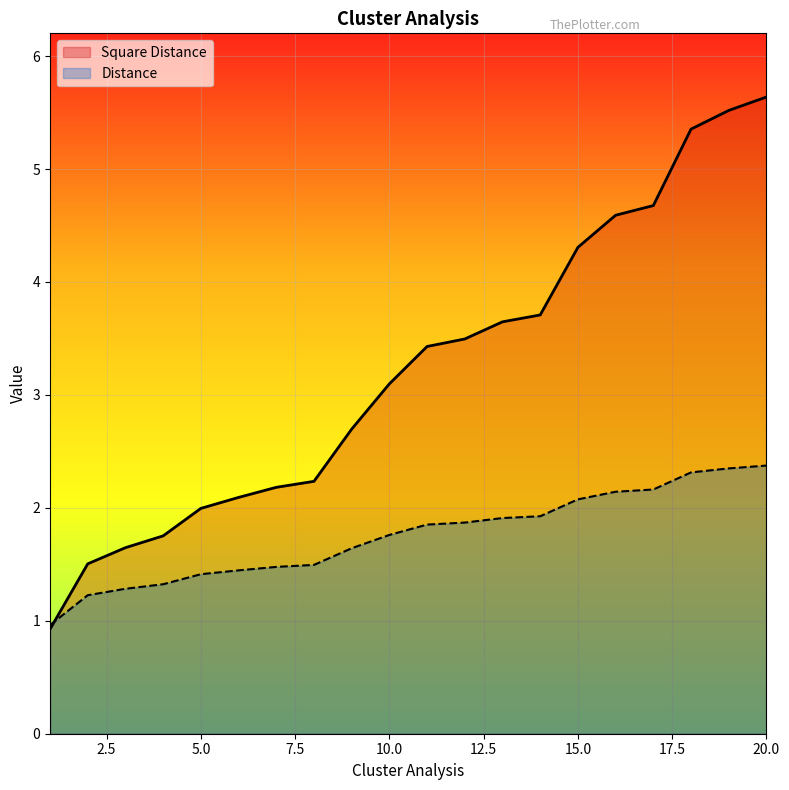

What is the average value of the Distance series?

1.8